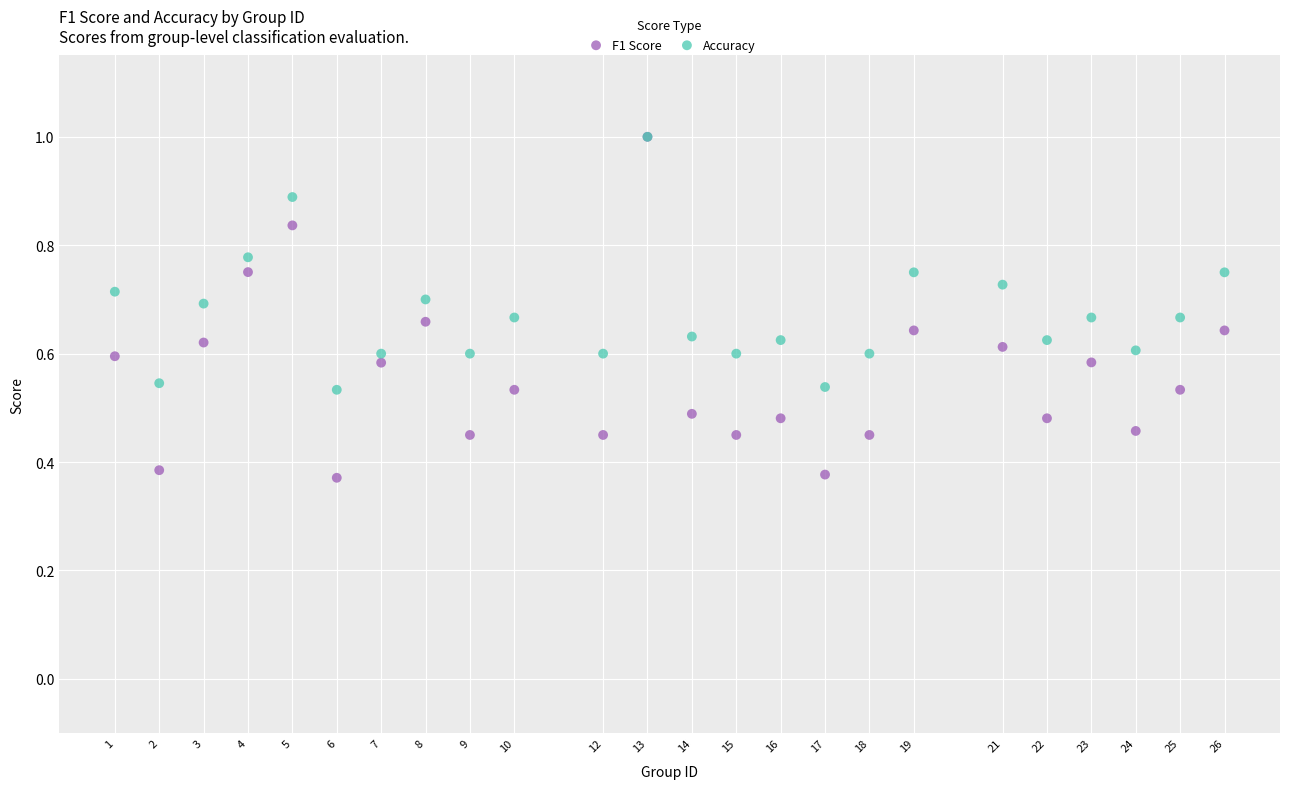

Which series has the widest spread of Y values?

F1 Score